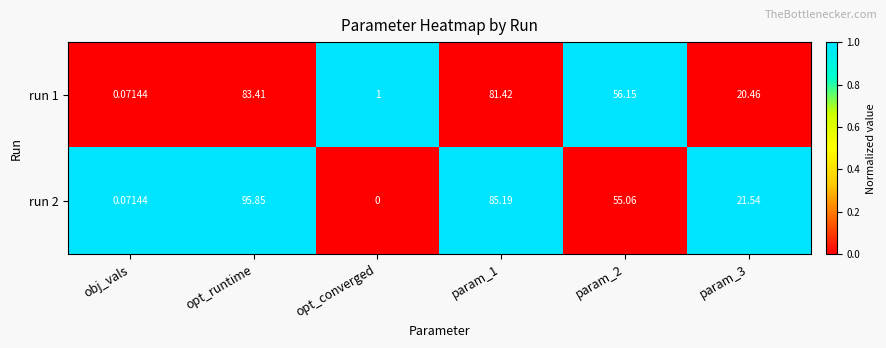

List the series in order of their peak value, lowest first.

run 1, run 2